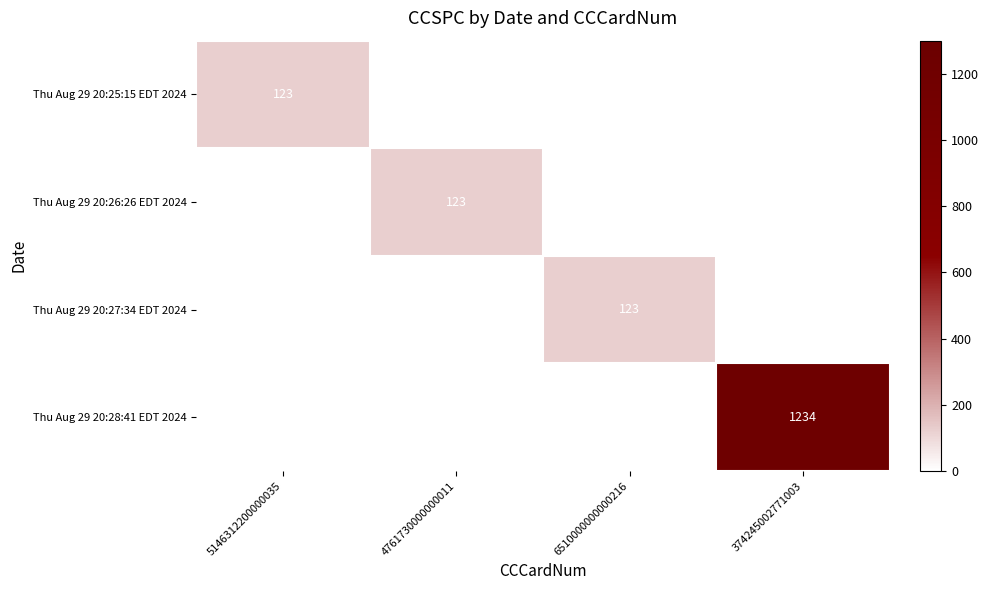

What is the maximum value shown in the chart?

1234